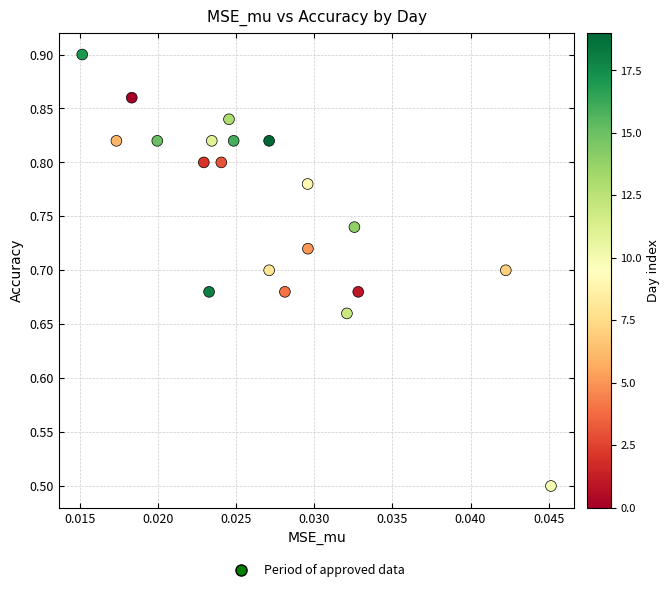

What Y value in the scatter plot is closest to 0?

0.5